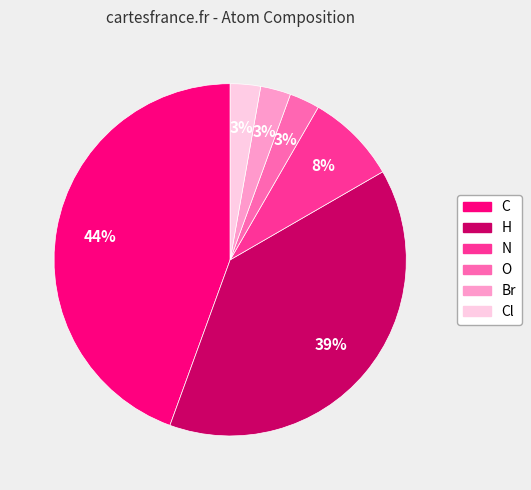

To the nearest percent, what is the average slice percentage?

17%